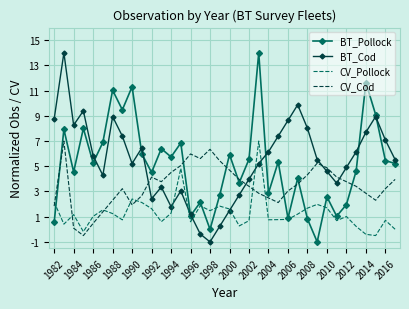

True or false: CV_Cod and BT_Pollock intersect in this chart.

True